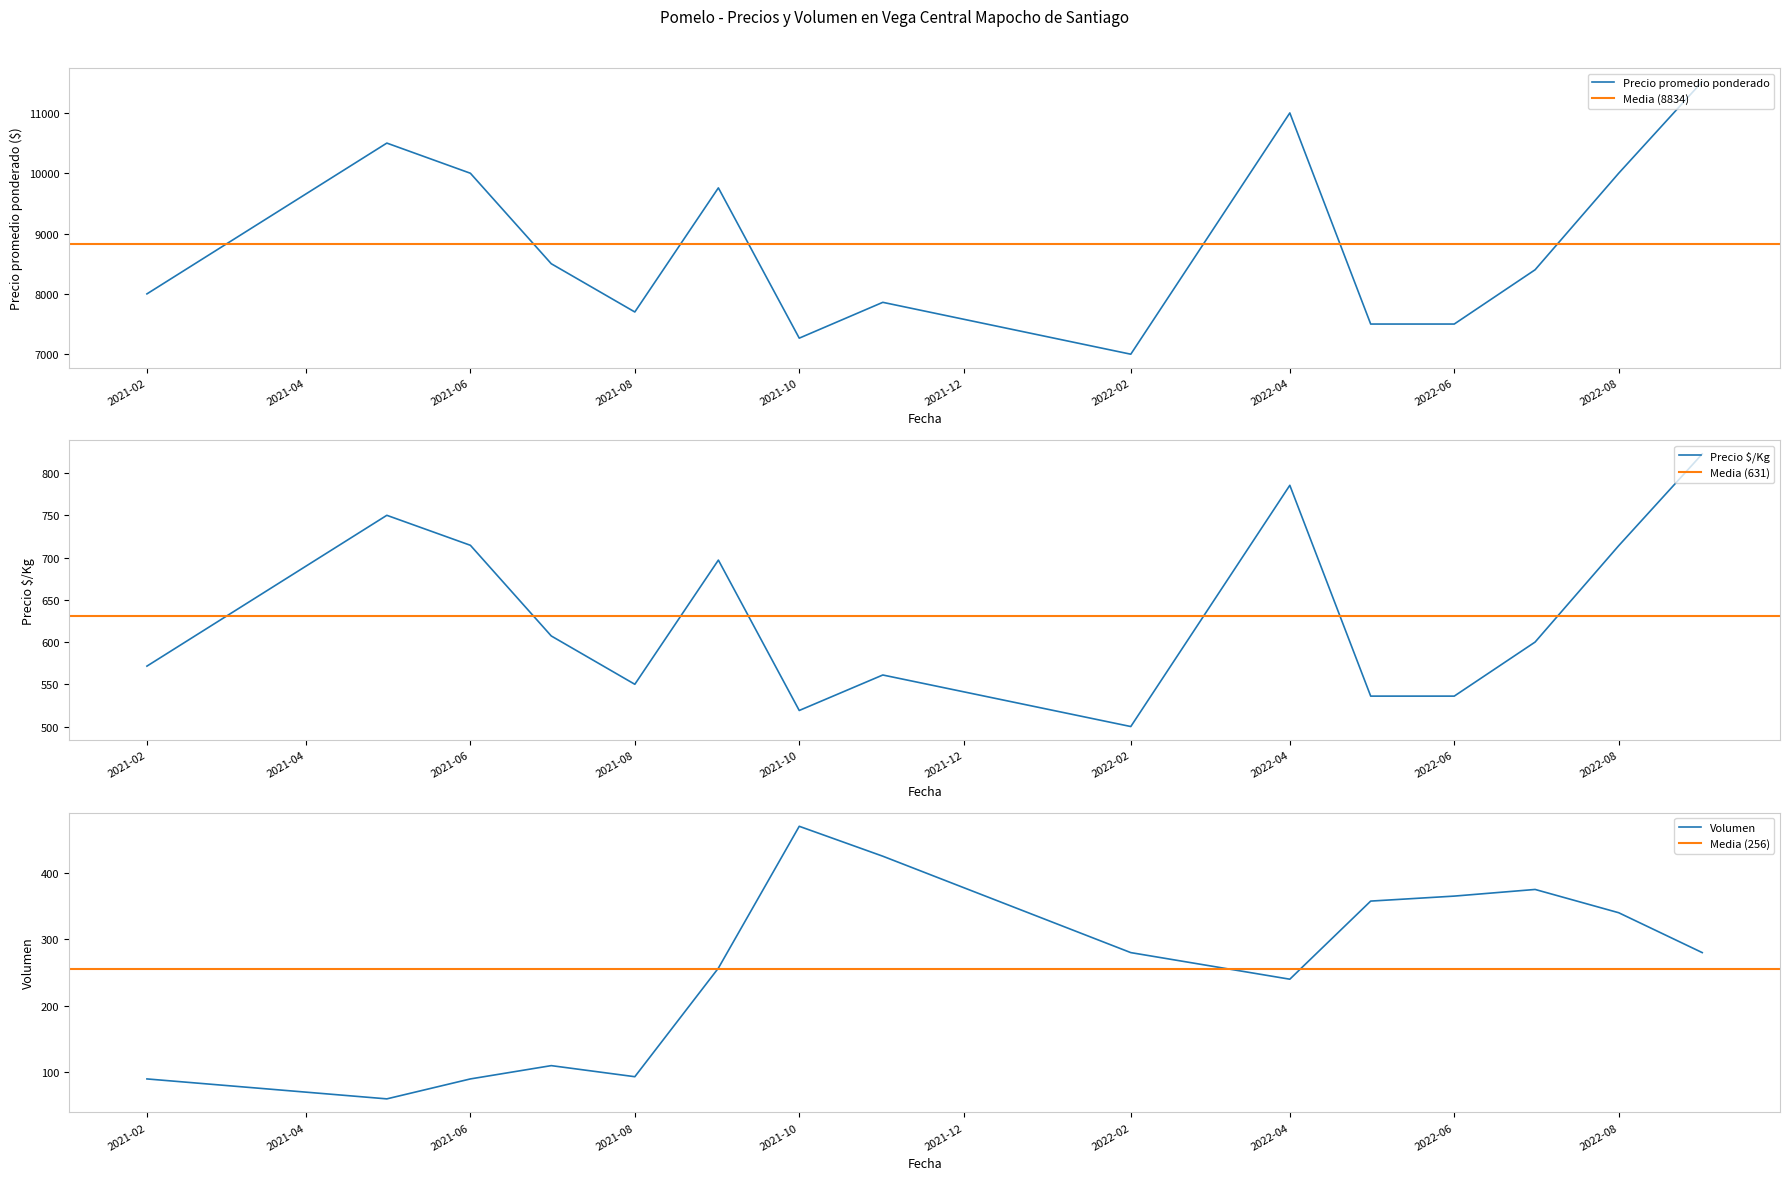

Rank the series at 2021-08-27 from highest to lowest value.

Precio promedio ponderado, Precio $/Kg, Volumen